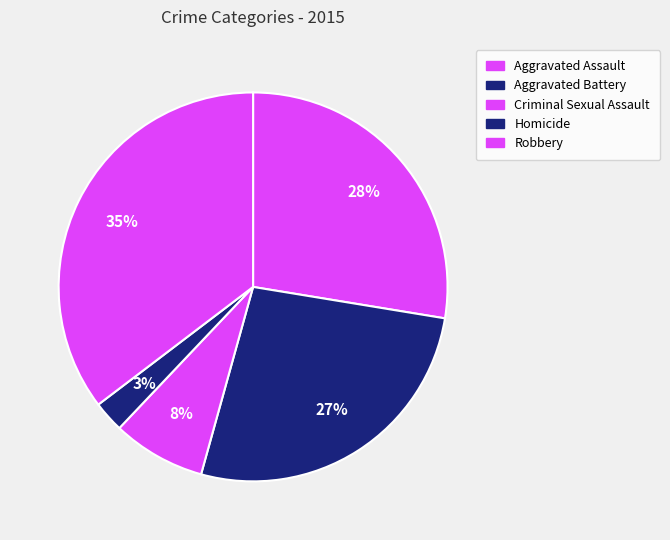

Is it true that Aggravated Battery is 27% of the pie?

True